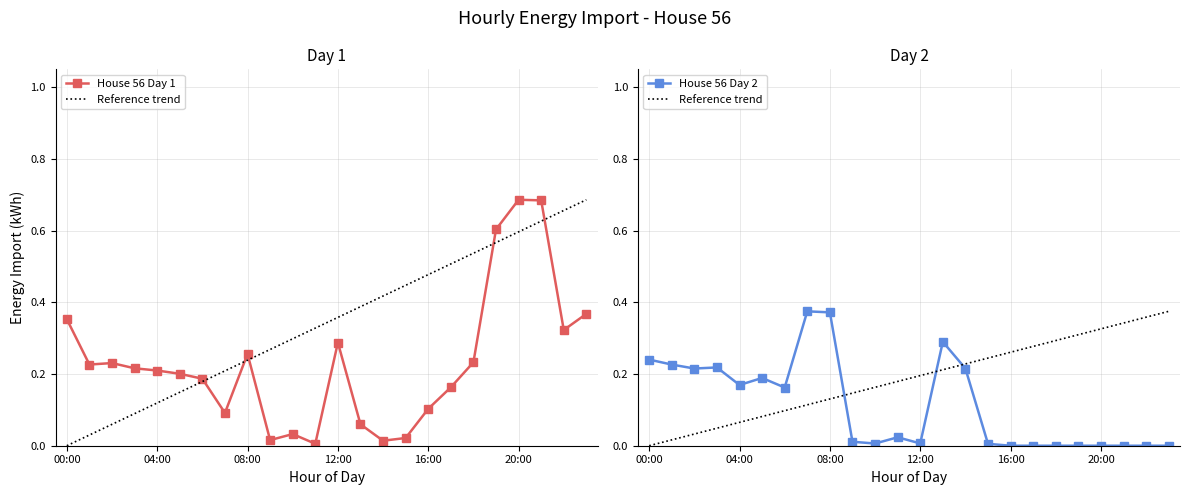

Which category has the lowest value in the House 56 Day 2 series?

16:00